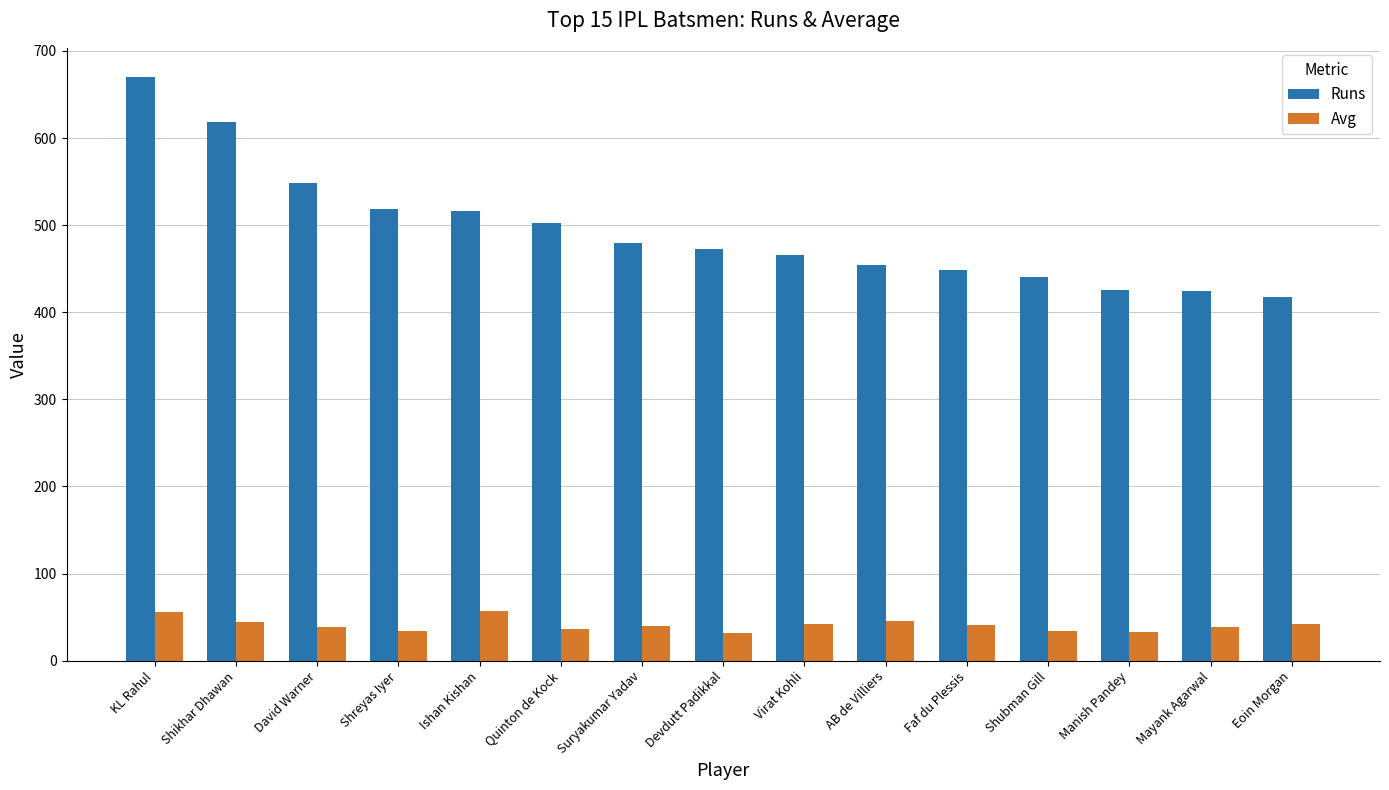

How many series are shown in this chart?

2